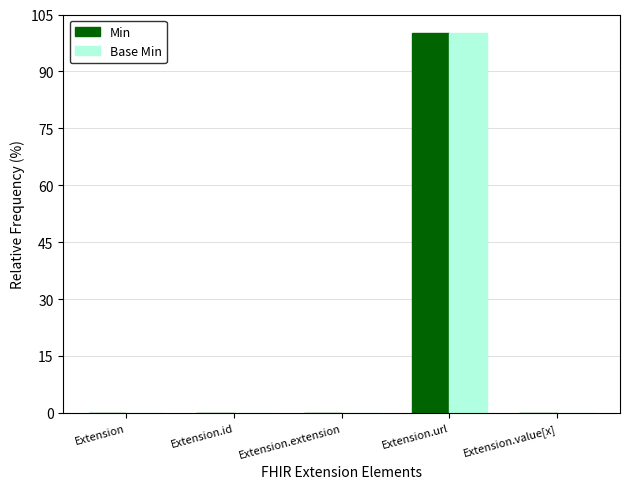

What is the approximate value of Min at Extension.url?

100